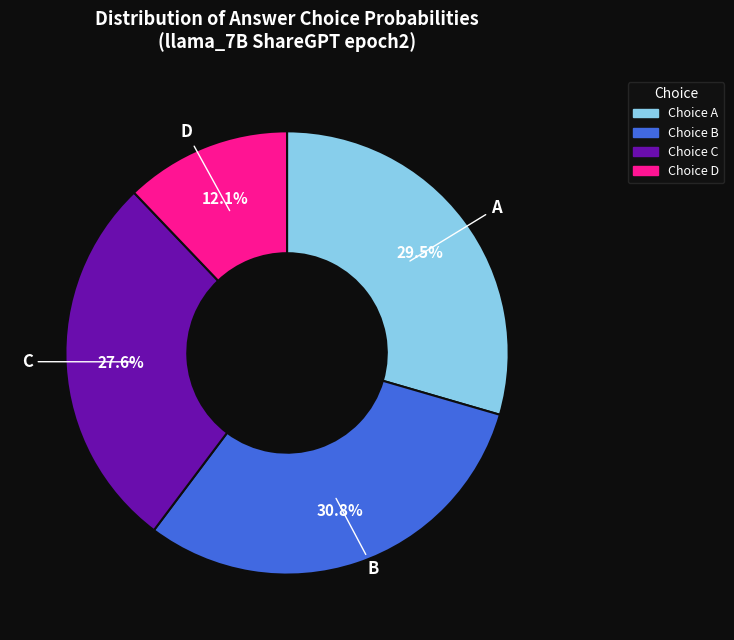

Does any single category account for the majority?

No